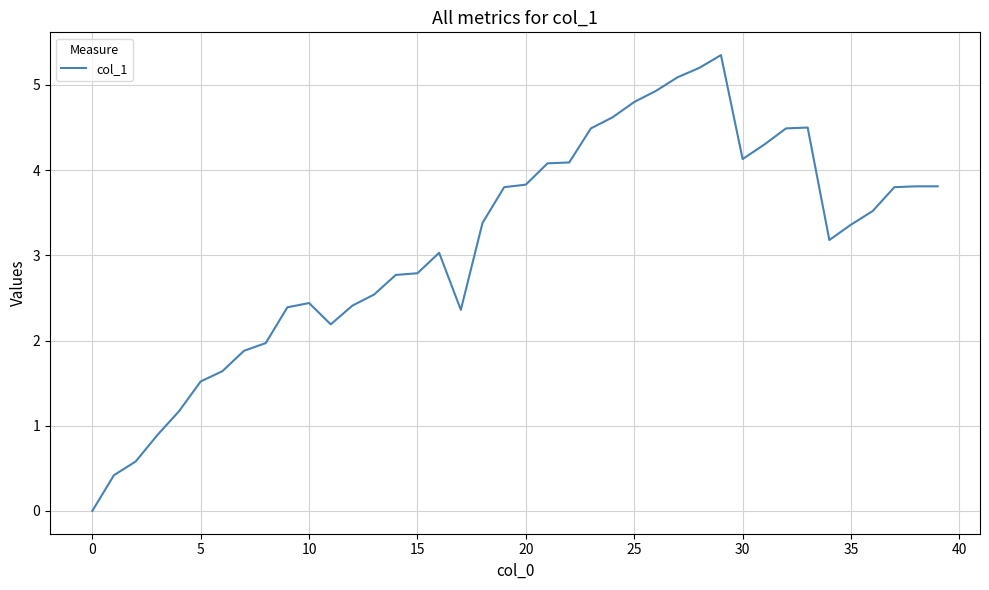

What is the value of the 37th point from the left?

3.5